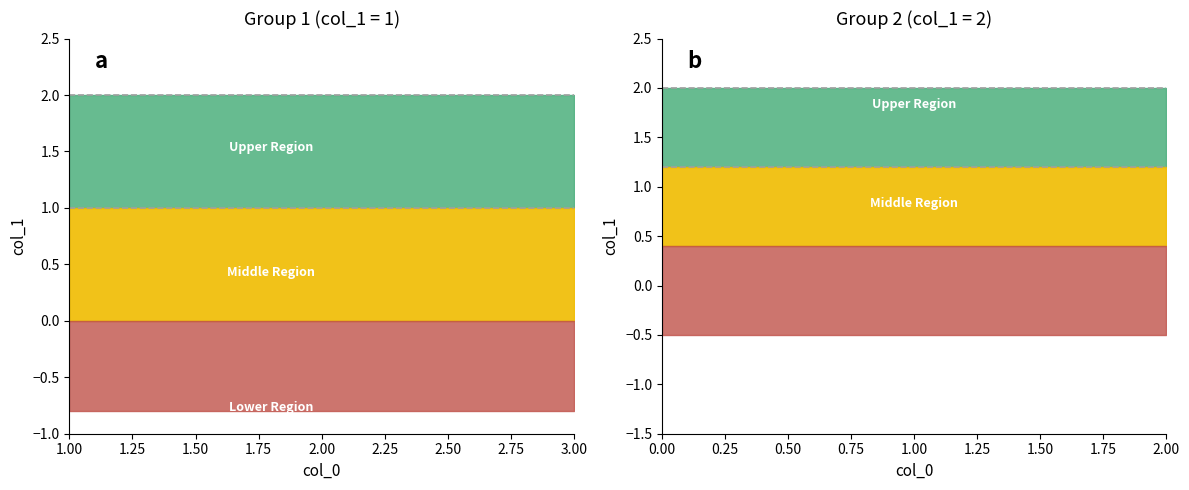

List the series in order of their overall mean, lowest first.

col_1_group1, col_1_group2